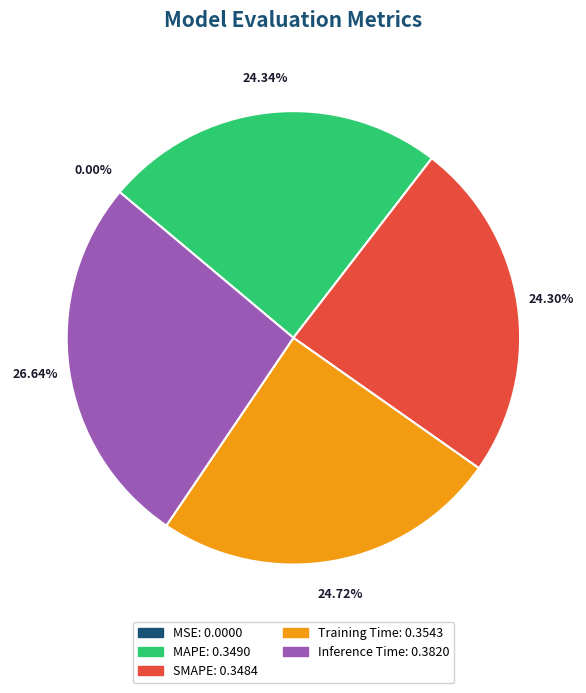

Do Inference Time and Training Time together represent more than half of the pie?

Yes